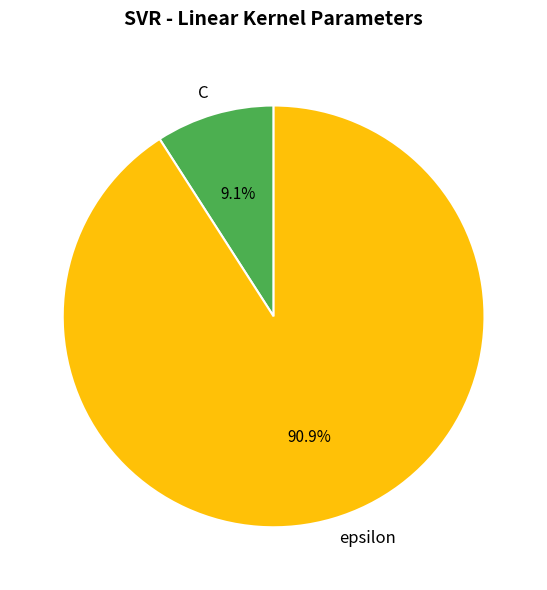

Is C the majority of the pie?

No